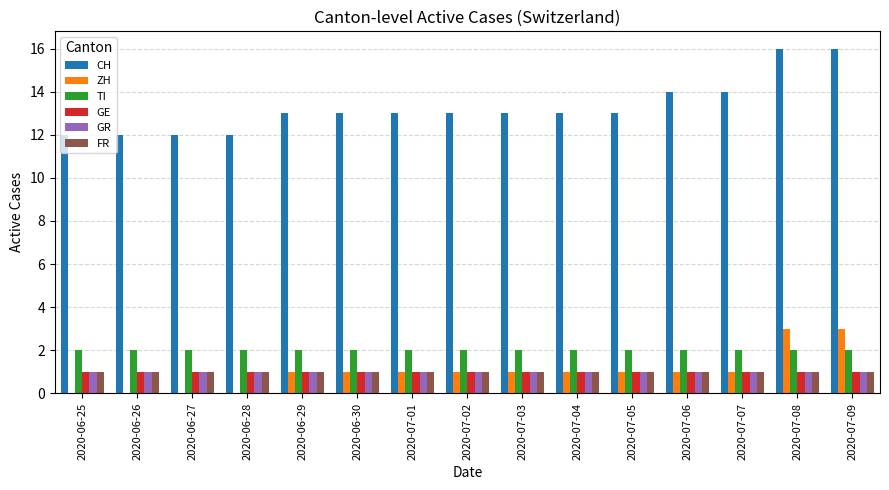

Which series has the largest total across all categories?

CH